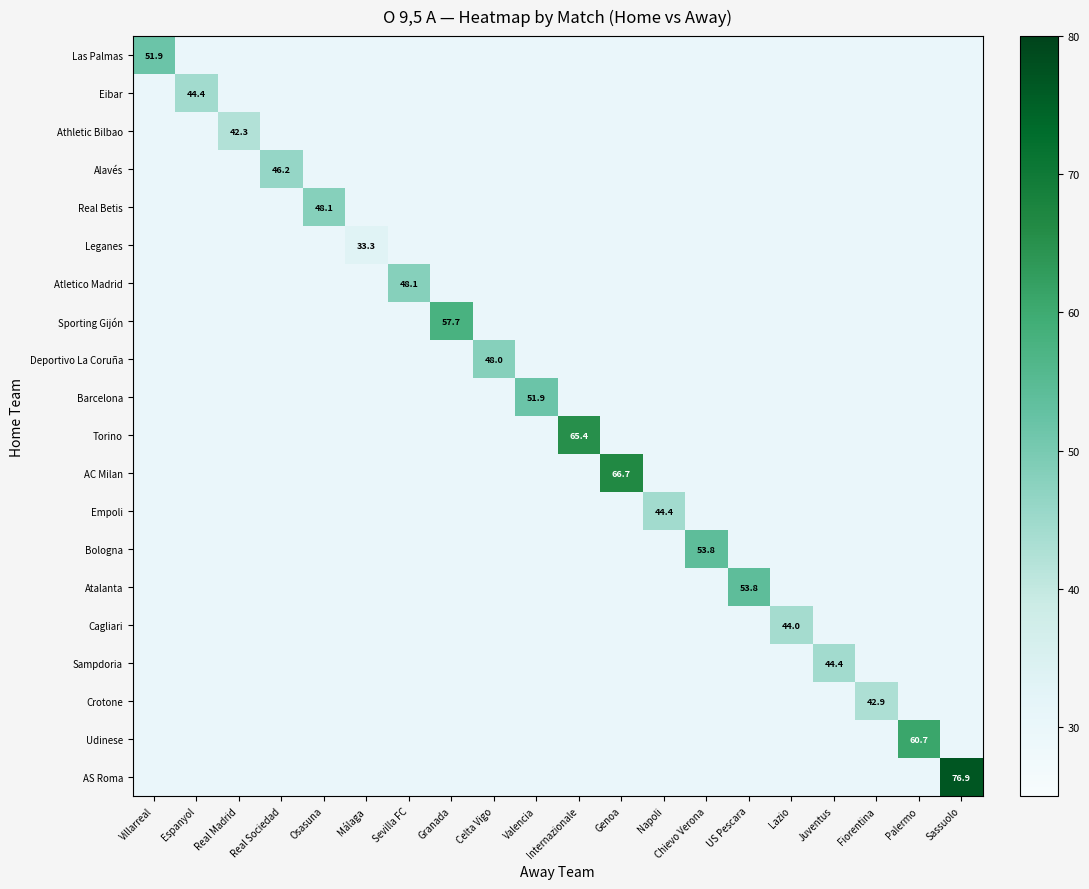

Which label corresponds to the smallest value in the chart?

Espanyol